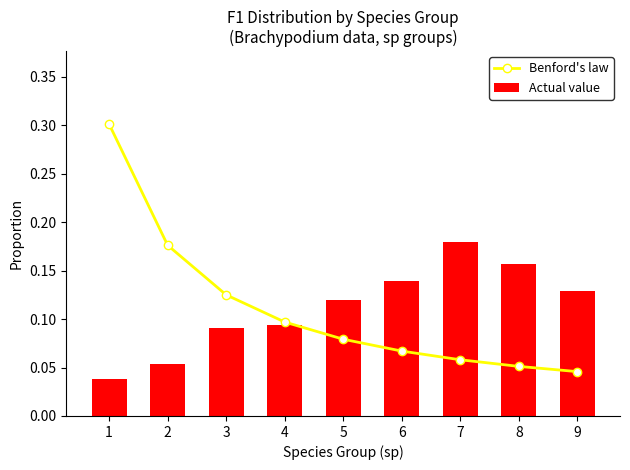

What is the average value of the Actual value series?

0.1